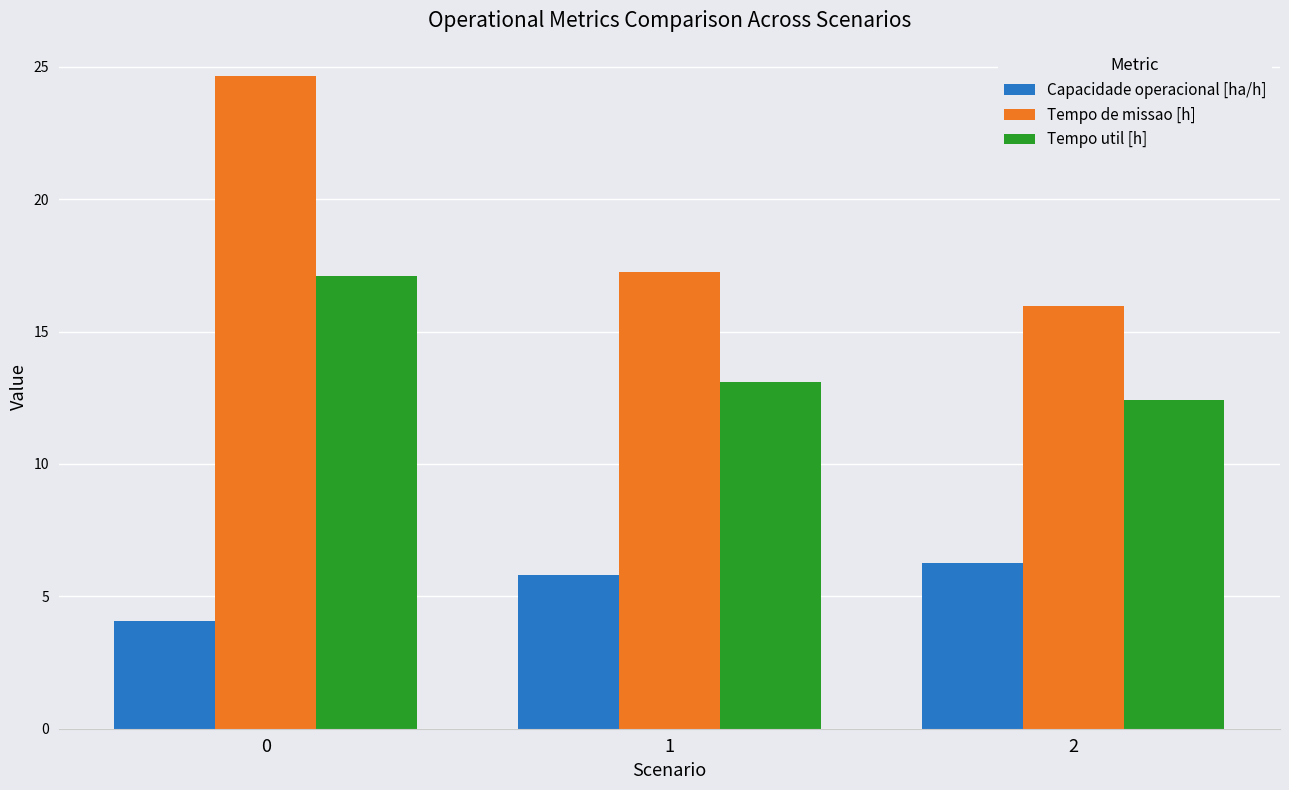

Is it true that Tempo util [h] equals 12.4 at 2?

True